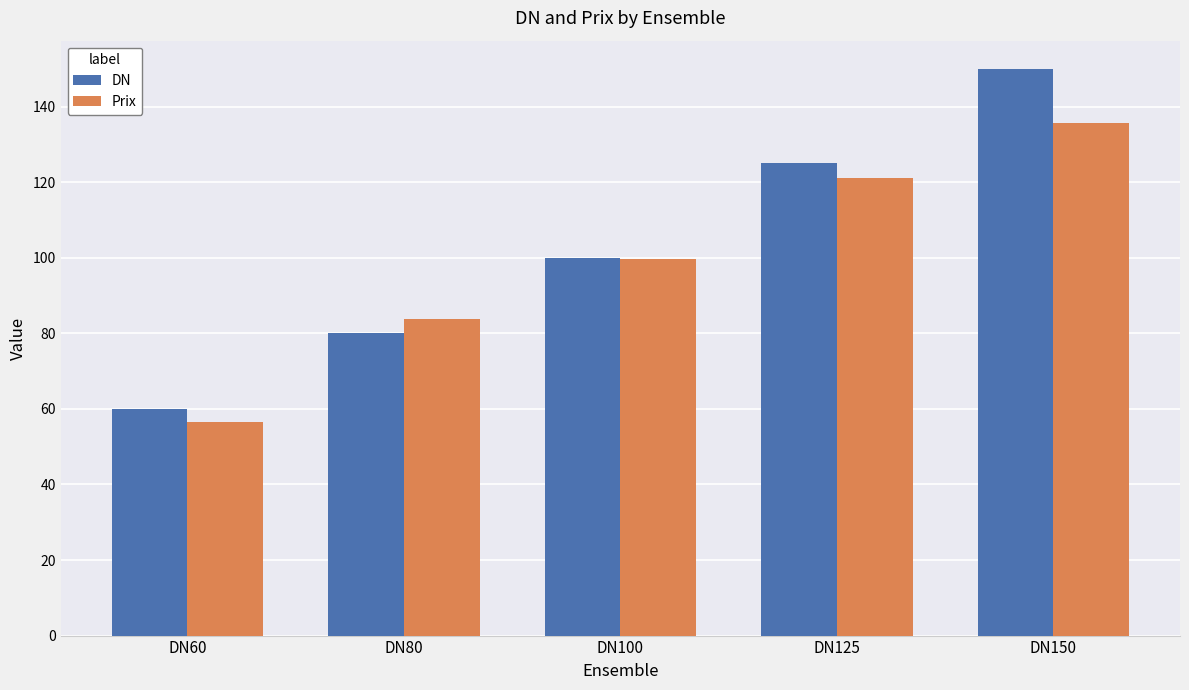

Is it true that DN equals 80.0 at DN80?

True